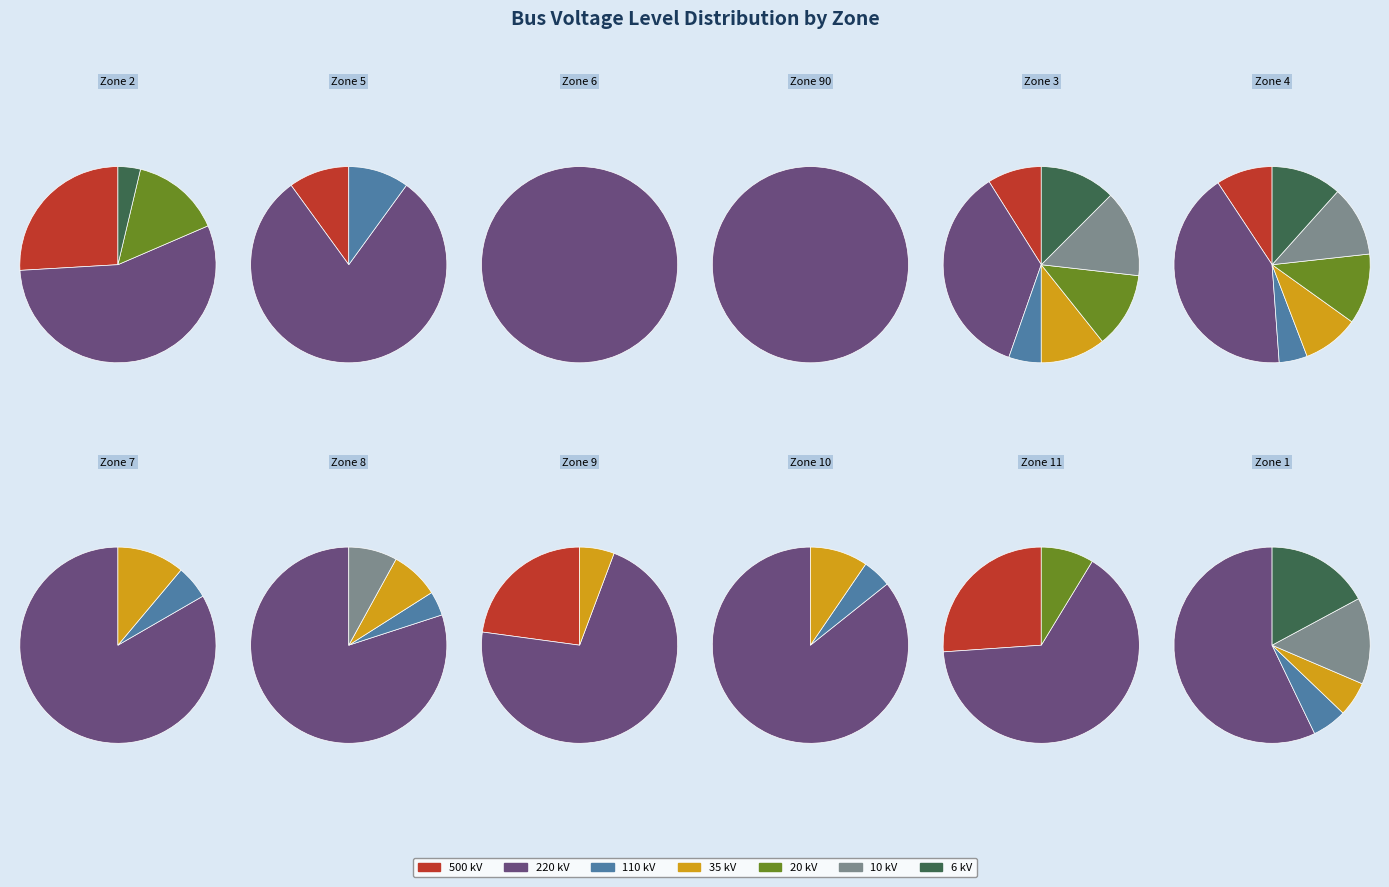

How many slices are in this pie chart?

7